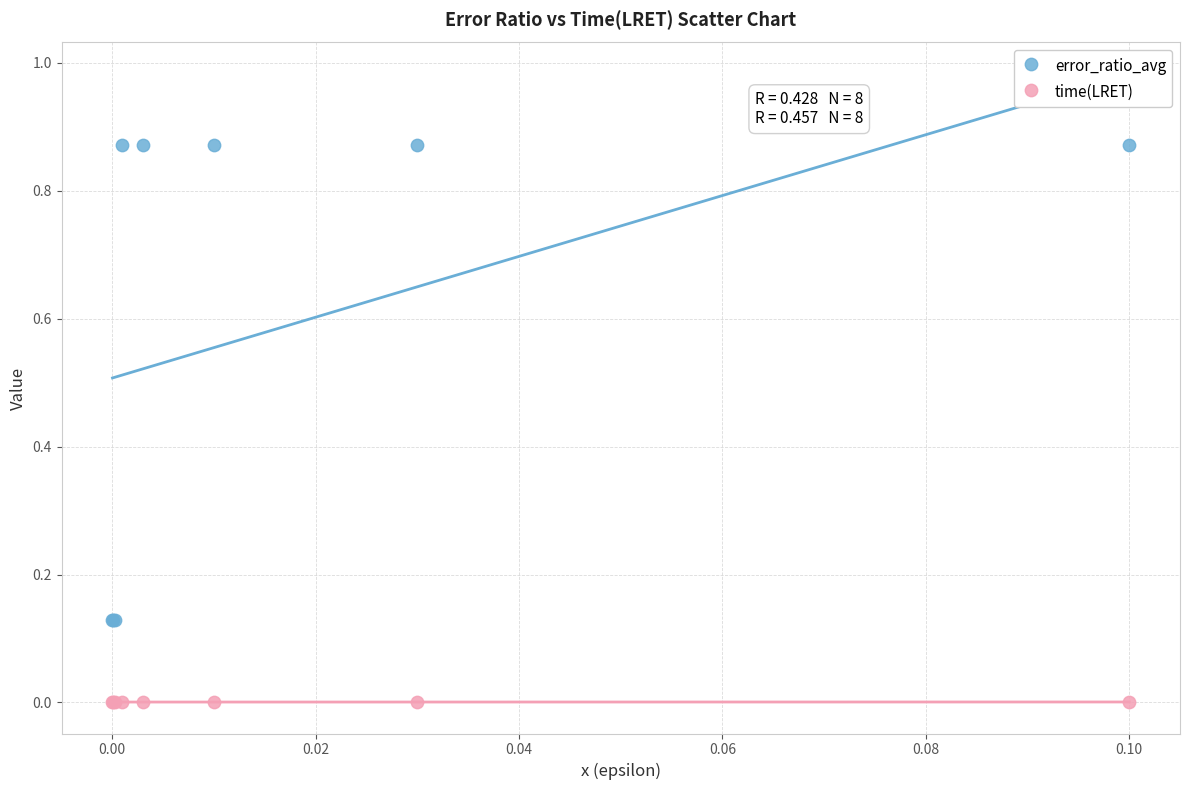

Which series contains the highest Y value?

error_ratio_avg